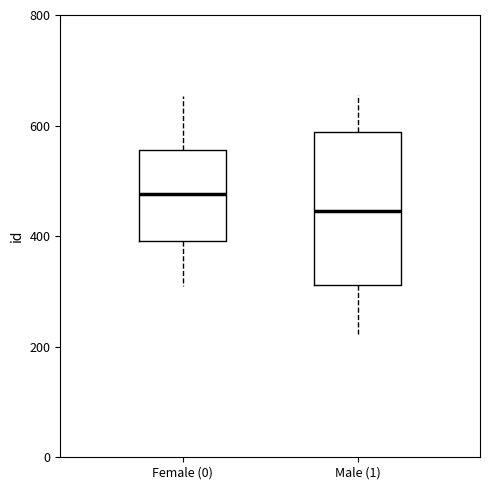

Which box's median line is the lowest?

Male (1)